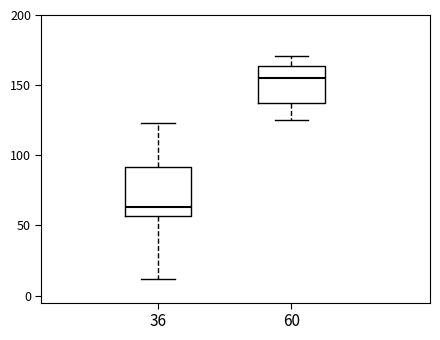

Reading left to right, transcribe this box plot: for each box, give where its median line is, the range the box spans, and where its two whiskers end, as read against the y-axis. The values are not printed on the chart, so give them approximately, as read against the axis.

36: median 65, box 55 to 90, whiskers 10 to 125
60: median 155, box 135 to 165, whiskers 125 to 170